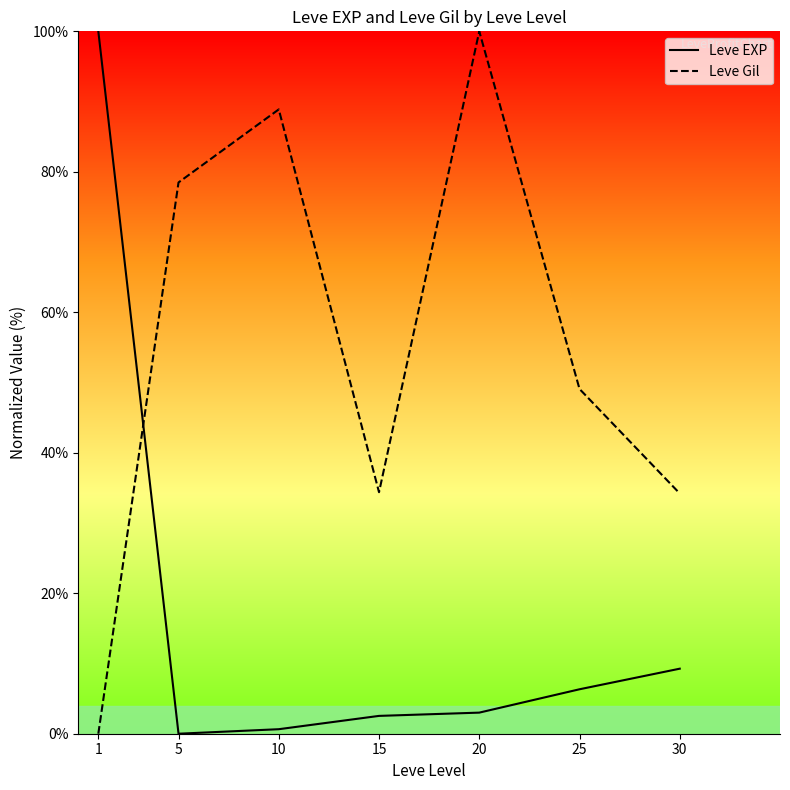

Which category has the highest value across all series?

1